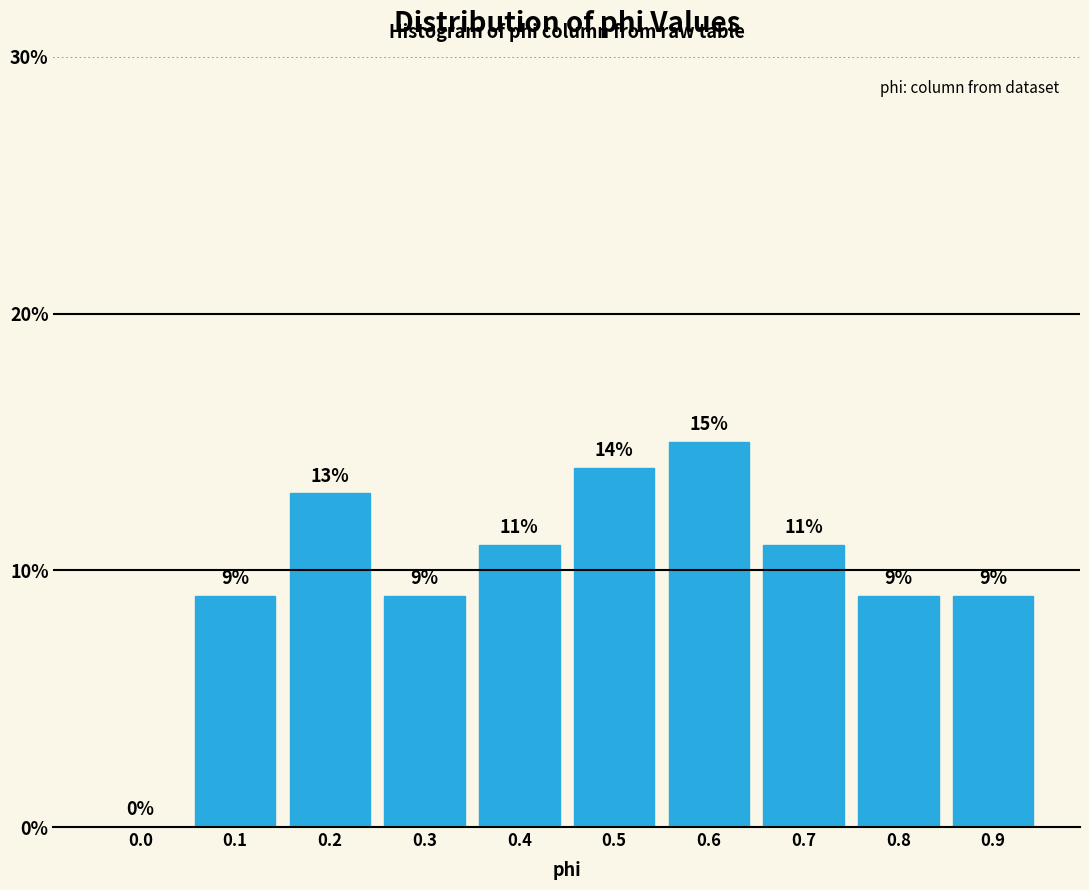

Reading right to left, list all the values displayed in this chart.

0.9=9.0	0.8=9.0	0.7=11.0	0.6=15.0	0.5=14.0	0.4=11.0	0.3=9.0	0.2=13.0	0.1=9.0	0.0=0.0